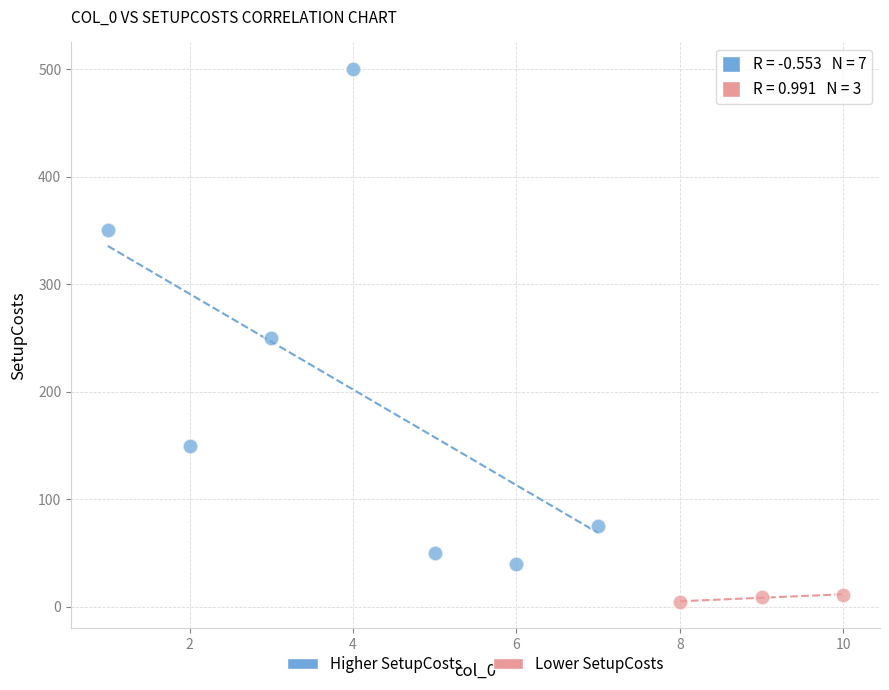

Which series contains the lowest Y value?

Lower SetupCosts